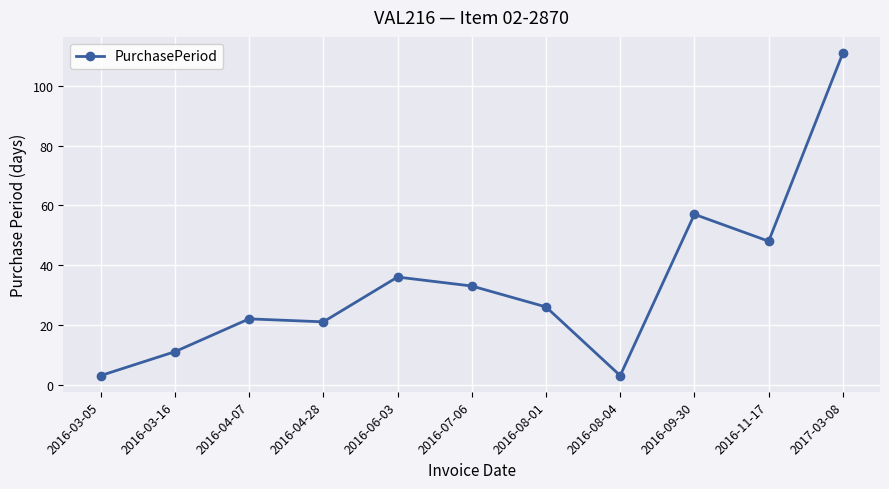

What is the sum of the values at 2016-08-04 and 2016-03-05?

6